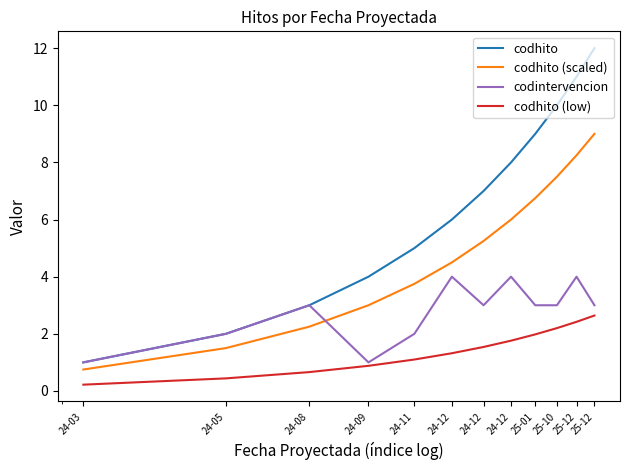

What is the greatest value displayed?

12.0